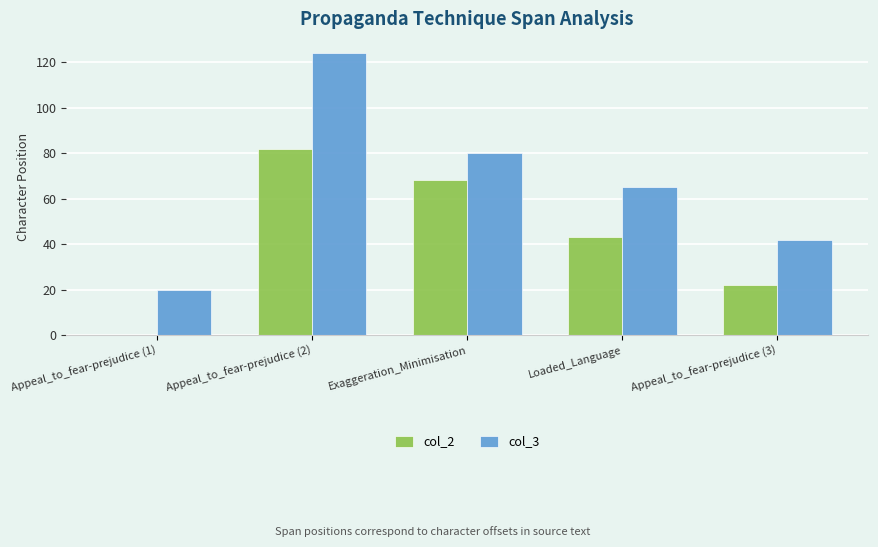

At which label does col_3 reach its peak?

Appeal_to_fear-prejudice (2)